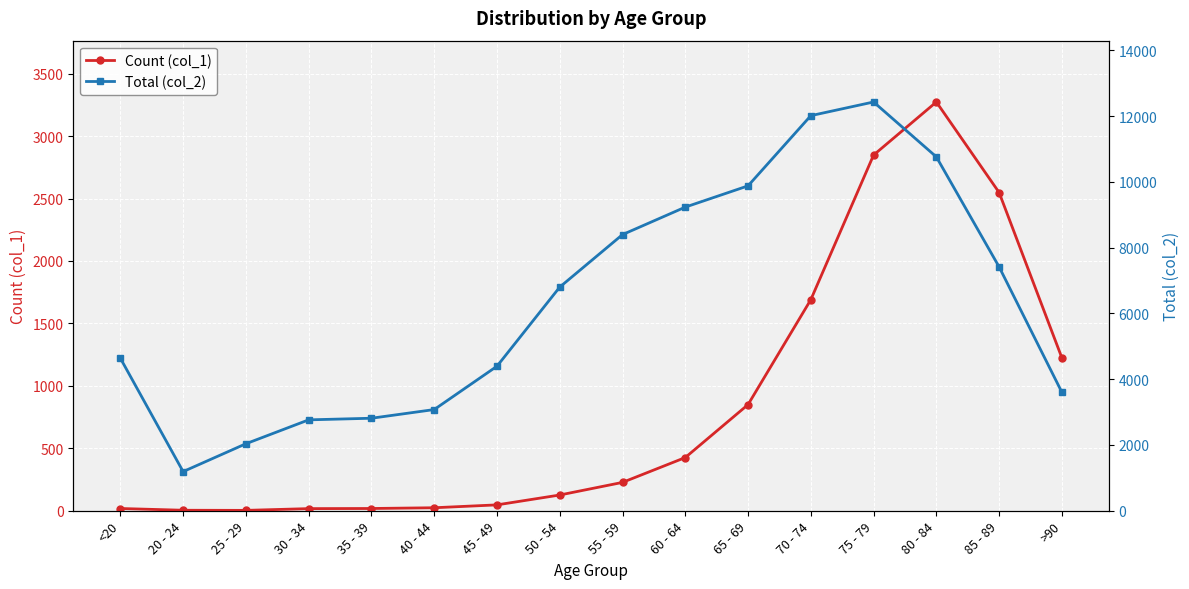

What is the maximum value shown in the chart?

12434